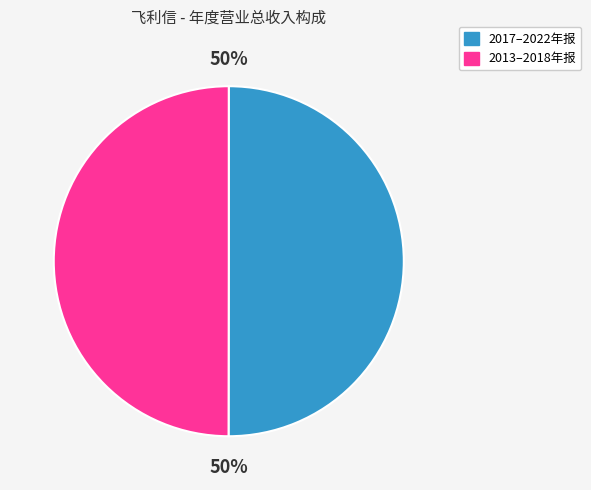

What is the largest slice in the pie chart?

2017年报